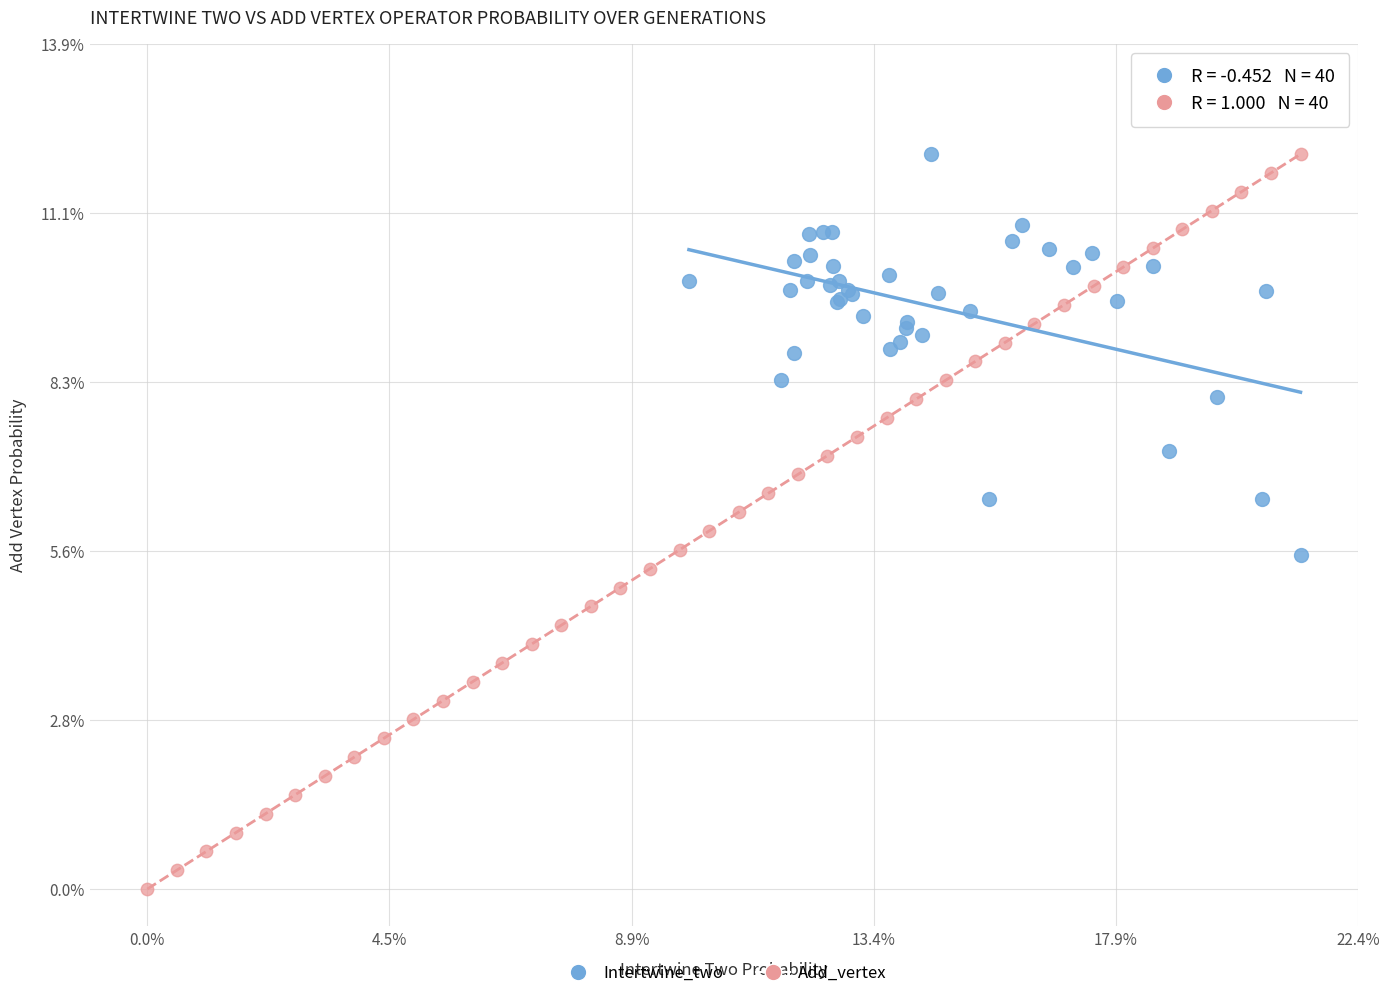

Which series reaches the minimum Y coordinate?

Add_vertex